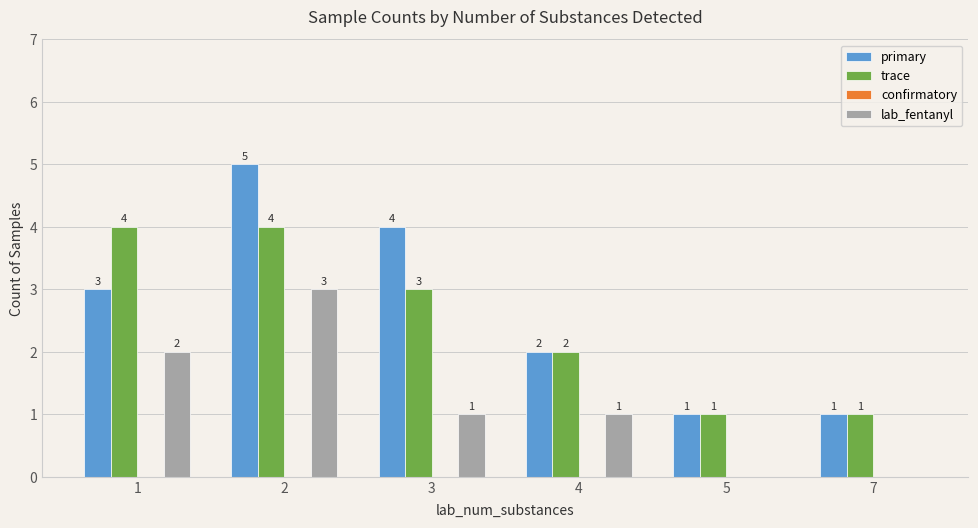

How many lab_fentanyl values are between 0 and 2?

5